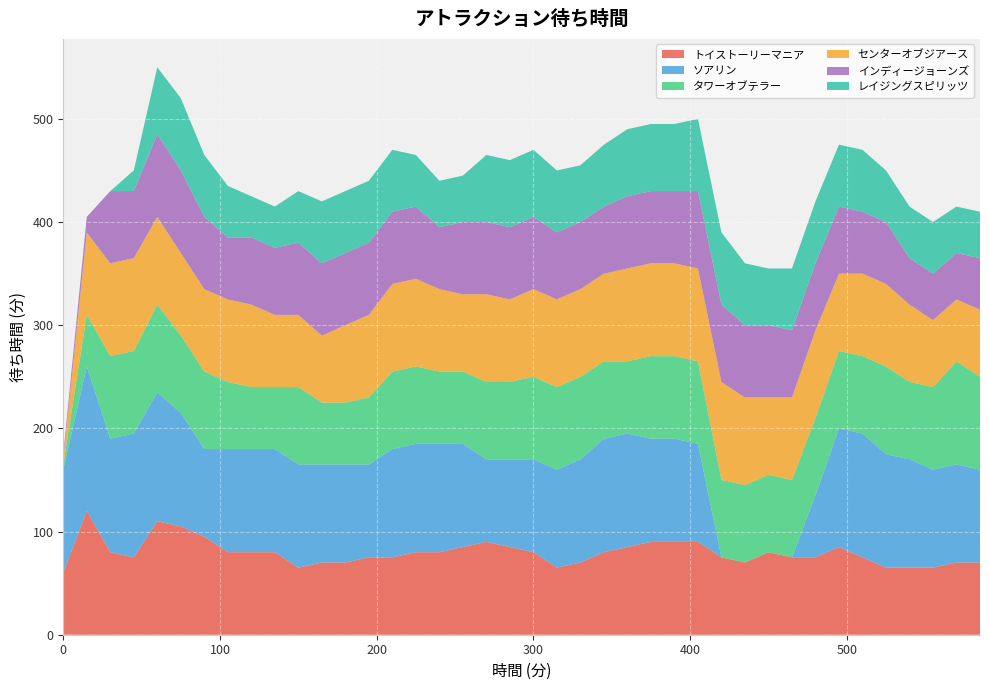

Reading left to right, extract all data points from this chart.

トイストーリーマニア: 60	120	80	75	110	105	95	80	80	80	65	70	70	75	75	80	80	85	90	85	80	65	70	80	85	90	90	90	75	70	80	75	75	85	75	65	65	65	70	70
ソアリン: 100	140	110	120	125	110	85	100	100	100	100	95	95	90	105	105	105	100	80	85	90	95	100	110	110	100	100	95	0	0	0	0	60	115	120	110	105	95	95	90
タワーオブテラー: 5	50	80	80	85	75	75	65	60	60	75	60	60	65	75	75	70	70	75	75	80	80	80	75	70	80	80	80	75	75	75	75	75	75	75	85	75	80	100	90
センターオブジアース: 5	80	90	90	85	80	80	80	80	70	70	65	75	80	85	85	80	75	85	80	85	85	85	85	90	90	90	90	95	85	75	80	85	75	80	80	75	65	60	65
インディージョーンズ: 5	15	70	65	80	80	70	60	65	65	70	70	70	70	70	70	60	70	70	70	70	65	65	65	70	70	70	75	75	70	70	65	65	65	60	60	45	45	45	50
レイジングスピリッツ: 0	0	0	20	65	70	60	50	40	40	50	60	60	60	60	50	45	45	65	65	65	60	55	60	65	65	65	70	70	60	55	60	60	60	60	50	50	50	45	45